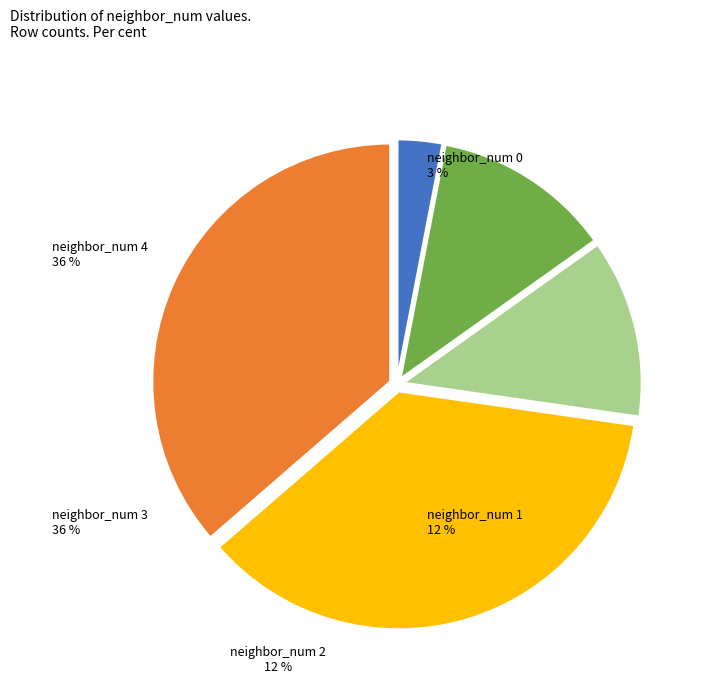

Is there a majority slice in this chart?

No